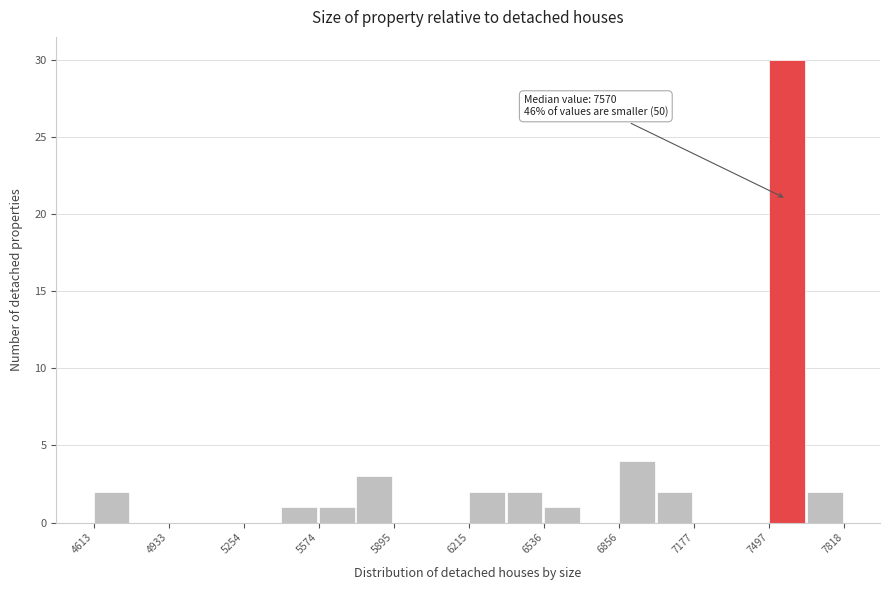

Around what value on the x-axis is the tallest bar? Give the approximate position of its centre, as read against the axis.

7550